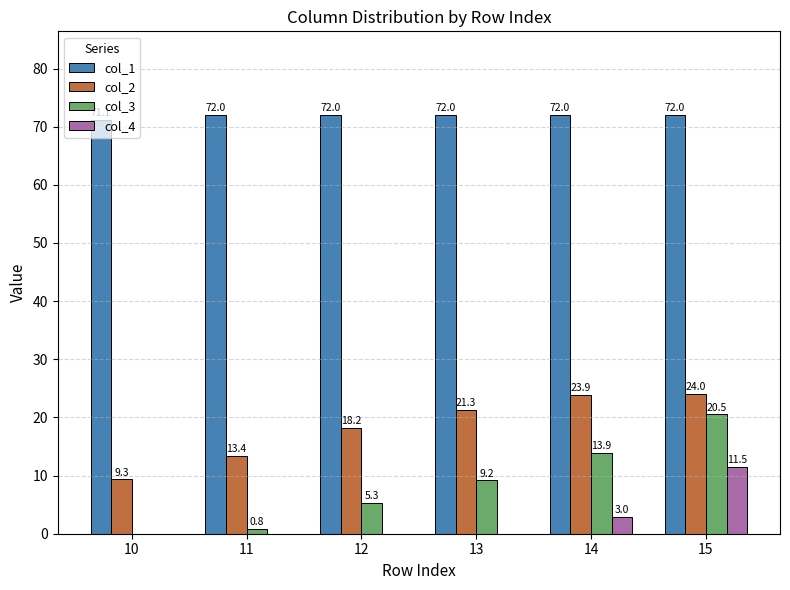

What is the sum of all col_1 values?

431.1